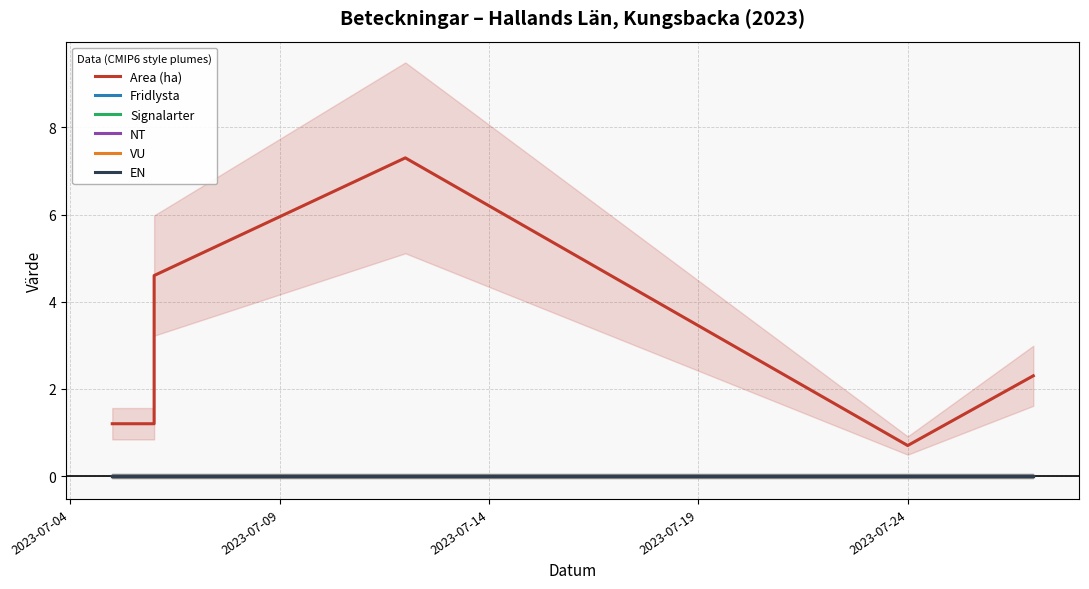

True or false: Fridlysta and EN intersect in this chart.

False